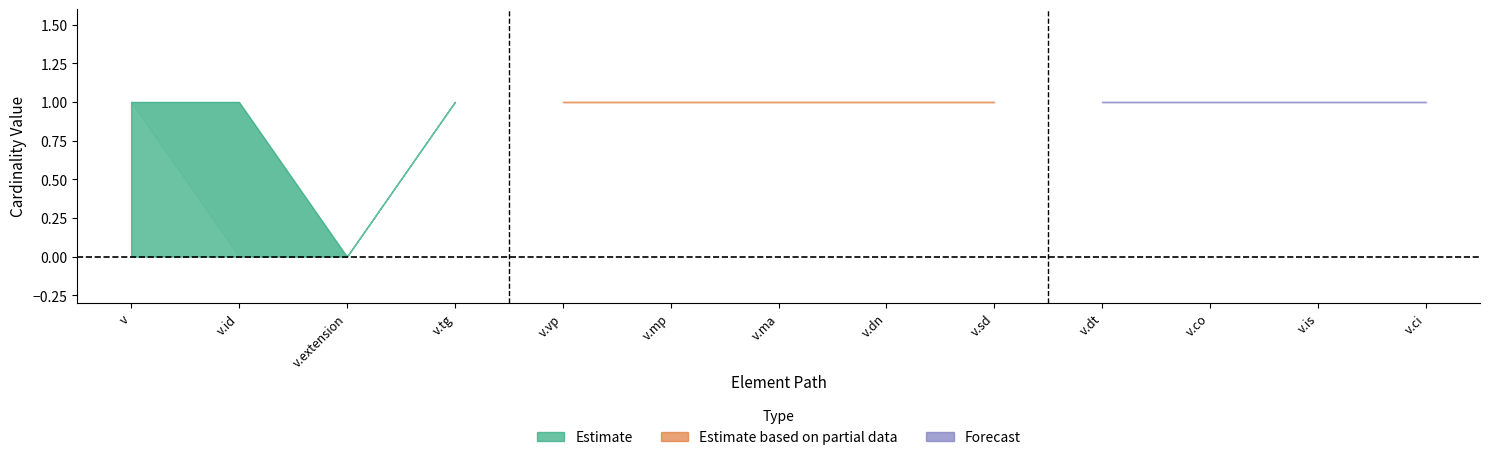

Where is the first local minimum for Max?

v.extension